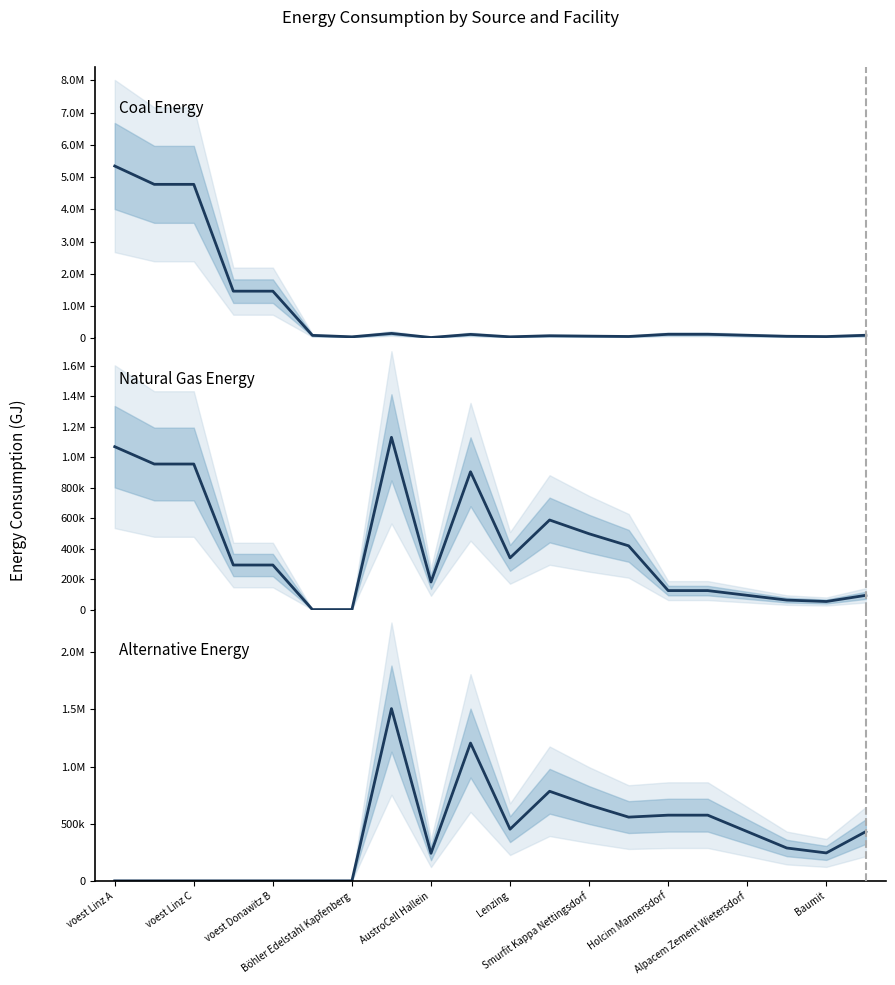

Reading left to right, list all the values displayed in this chart.

Coal Energy: 5341040.0	4772753.4	4772753.4	1460861.8	1460861.8	90380.5	45190.2	150634.1	24101.5	120507.3	45190.2	78329.8	66279.0	55734.6	124470.8	124470.8	93353.1	62235.4	52900.1	93353.1
Natural Gas Energy: 1068208.0	954550.7	954550.7	292172.4	292172.4	0.0	0.0	1129756.1	180761.0	903804.9	338926.8	587473.2	497092.7	418009.8	124470.8	124470.8	93353.1	62235.4	52900.1	93353.1
Alternative Energy: 0.0	0.0	0.0	0.0	0.0	0.0	0.0	1506341.5	241014.6	1205073.2	451902.5	783297.6	662790.3	557346.4	574480.6	574480.6	430860.4	287240.3	244154.2	430860.4